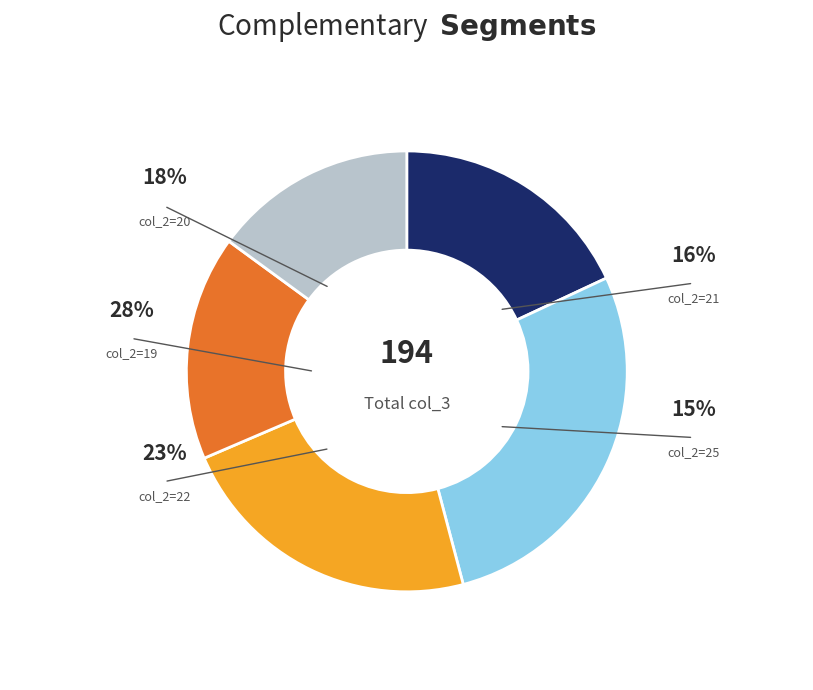

Which category has the smallest portion of the pie?

col_2=25